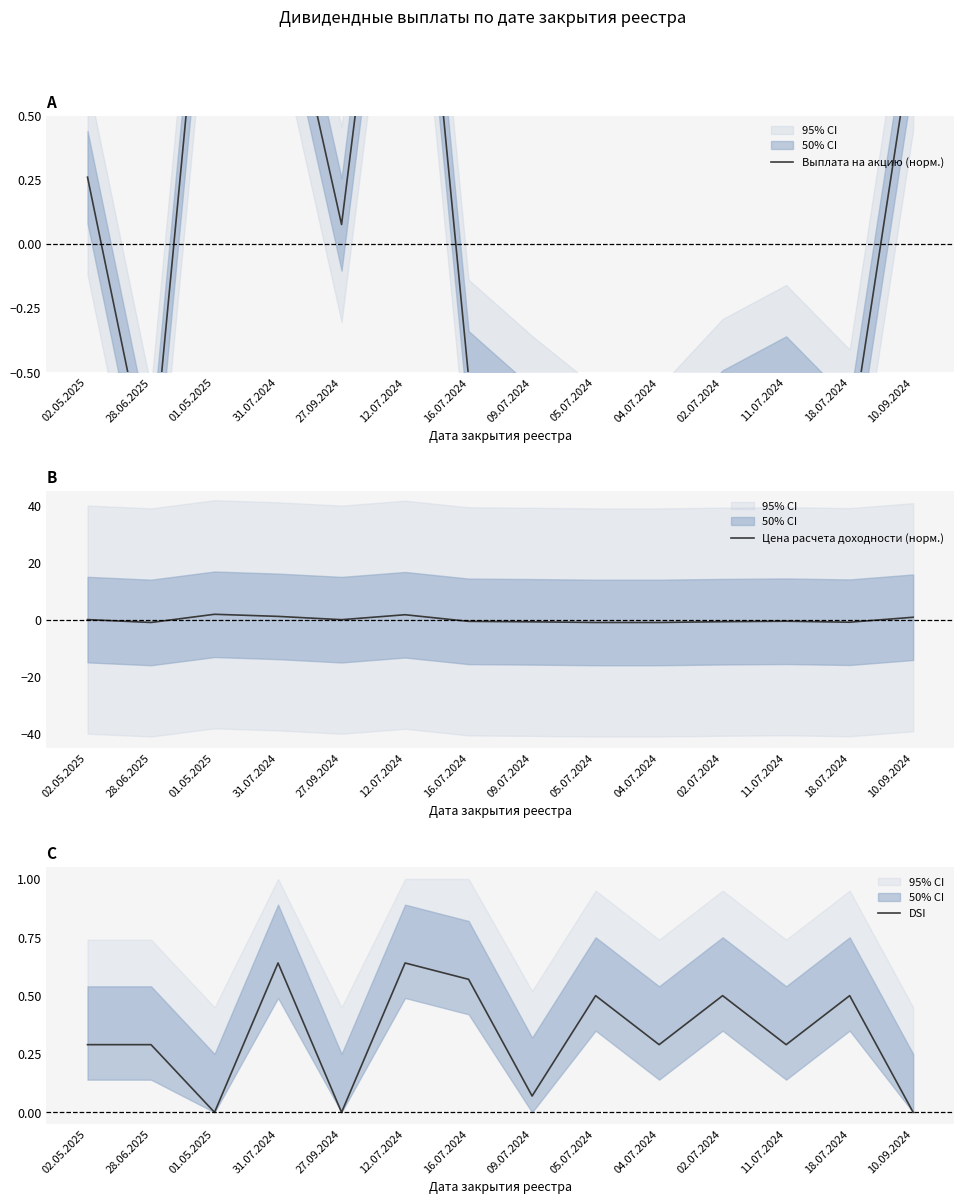

Where is the first local maximum for Цена расчета доходности (норм.)?

01.05.2025